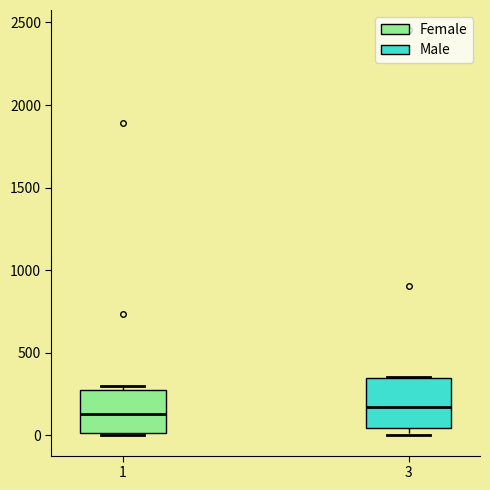

Reading left to right, transcribe this box plot: for each box, give where its median line is, the range the box spans, and where its two whiskers end, as read against the y-axis. The values are not printed on the chart, so give them approximately, as read against the axis.

1: median 150, box 0 to 300, whiskers 0 (just below the box's lower edge) to 300 (just above the box's upper edge)
3: median 150, box 50 to 350, whiskers 0 to 350